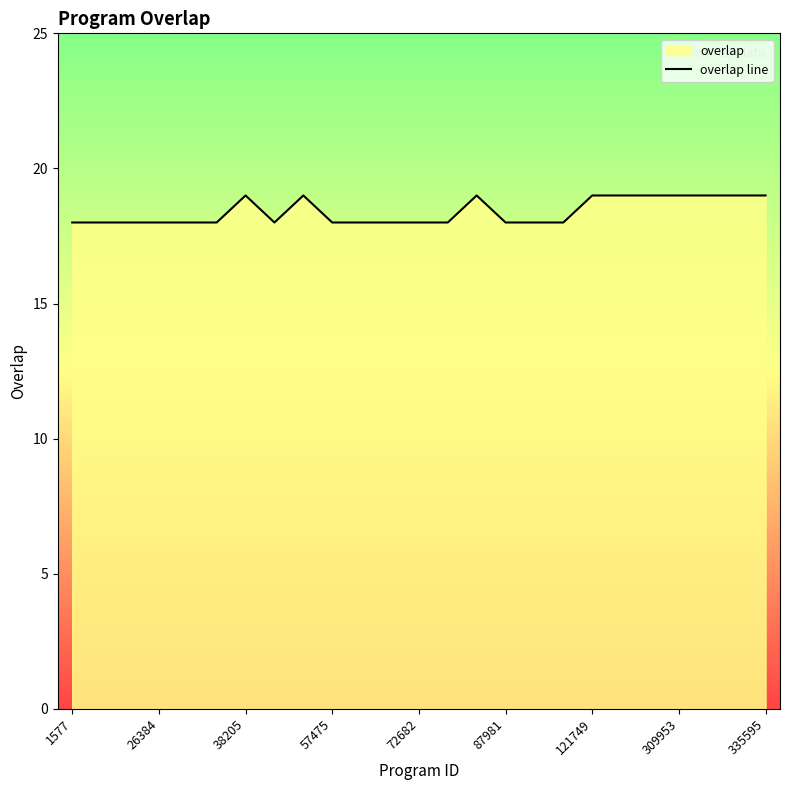

What is the difference between the values at 13 and 19?

1